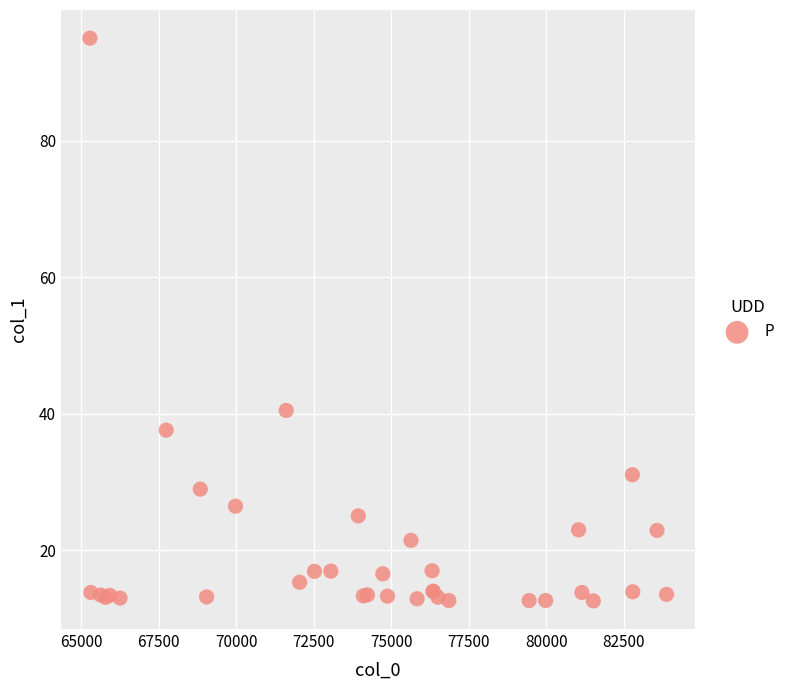

What Y value in the scatter plot is closest to 53?

40.5